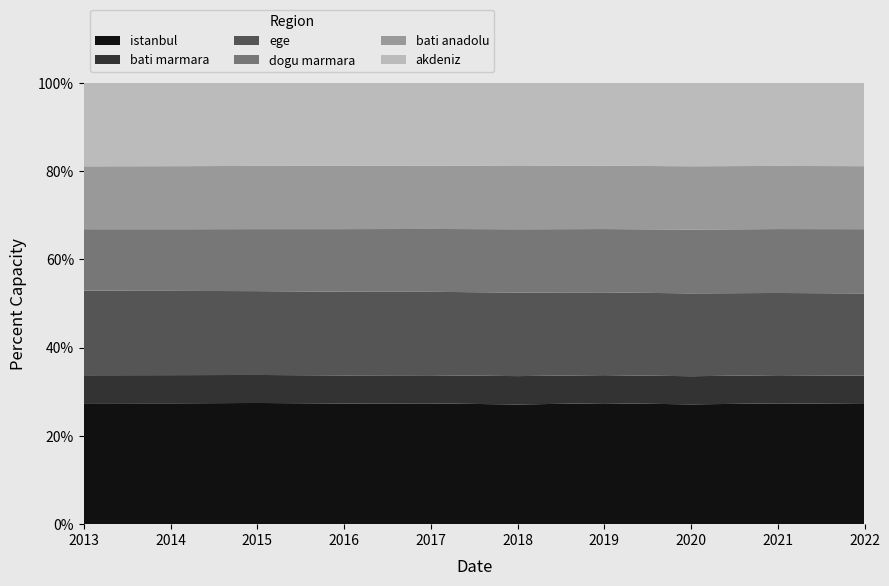

Reading right to left, what are all the values shown in this chart?

istanbul: 2022=15907951	2021=15840900	2020=15462452	2019=15519267	2018=15067724	2017=15029231	2016=14804116	2015=14657434	2014=14377018	2013=14160467
bati marmara: 2022=3743485	2021=3699764	2020=3632398	2019=3601928	2018=3569552	2017=3503609	2016=3442229	2015=3387449	2014=3351582	2013=3278705
ege: 2022=10886803	2021=10784645	2020=10689115	2019=10618433	2018=10514200	2017=10383963	2016=10265111	2015=10138132	2014=10023549	2013=9897313
dogu marmara: 2022=8511450	2021=8380829	2020=8235816	2019=8124975	2018=7968135	2017=7824597	2016=7684187	2015=7499352	2014=7332137	2013=7198284
bati anadolu: 2022=8339470	2021=8283180	2020=8168261	2019=8124729	2018=7961507	2017=7871847	2016=7753431	2015=7643315	2014=7499242	2013=7362247
akdeniz: 2022=11020550	2021=10888766	2020=10759218	2019=10627530	2018=10461409	2017=10303984	2016=10182776	2015=10039939	2014=9906771	2013=9766093